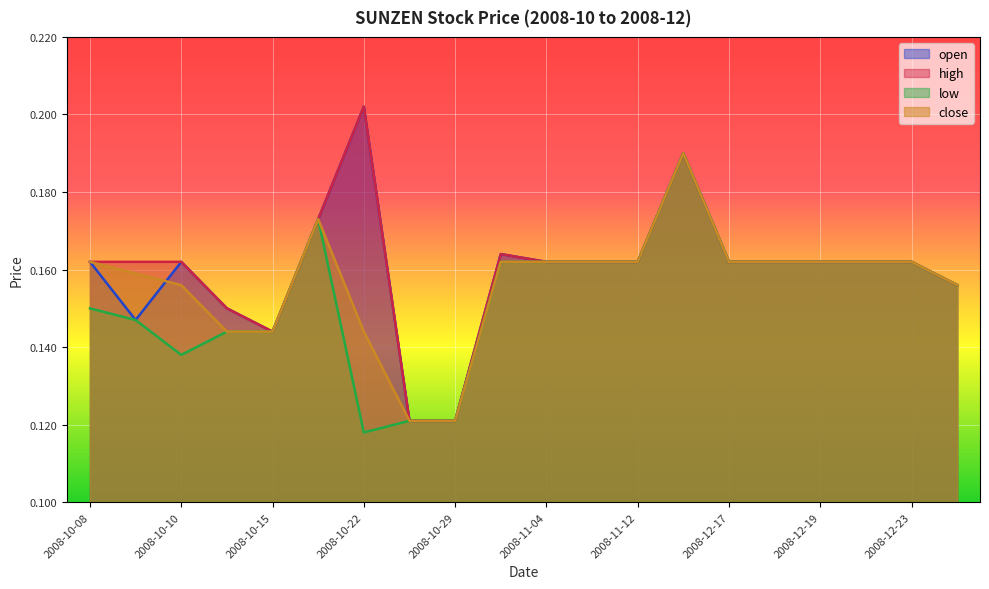

What is the sum of the close values at 2008-10-15 and 2008-11-12?

0.3